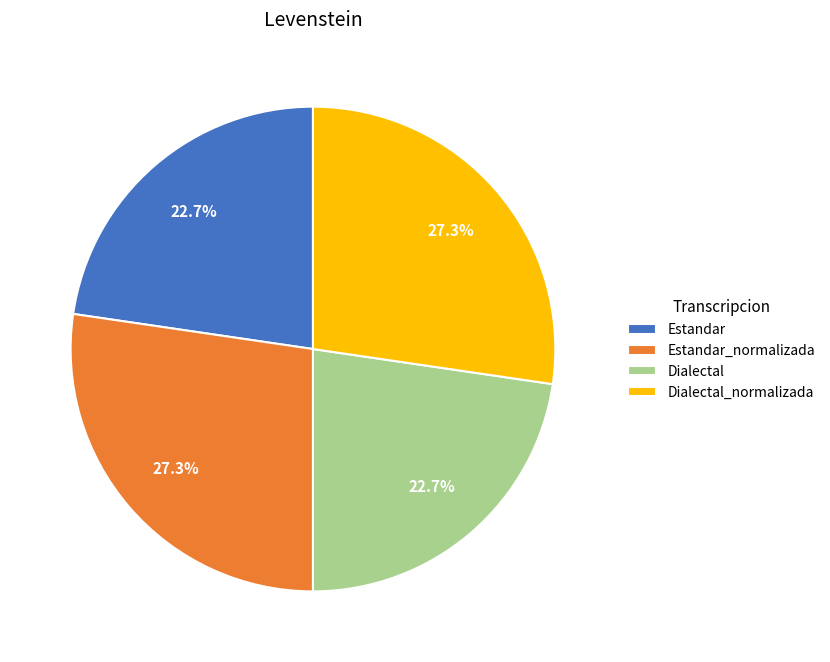

To the nearest percent, what is the average slice percentage?

25%